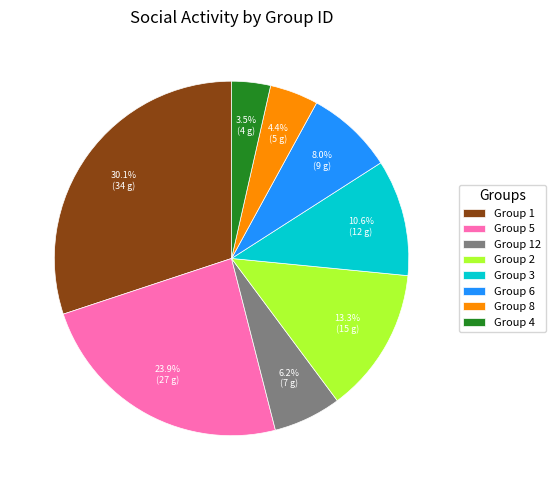

Do Group 8 and Group 4 together represent more than half of the pie?

No